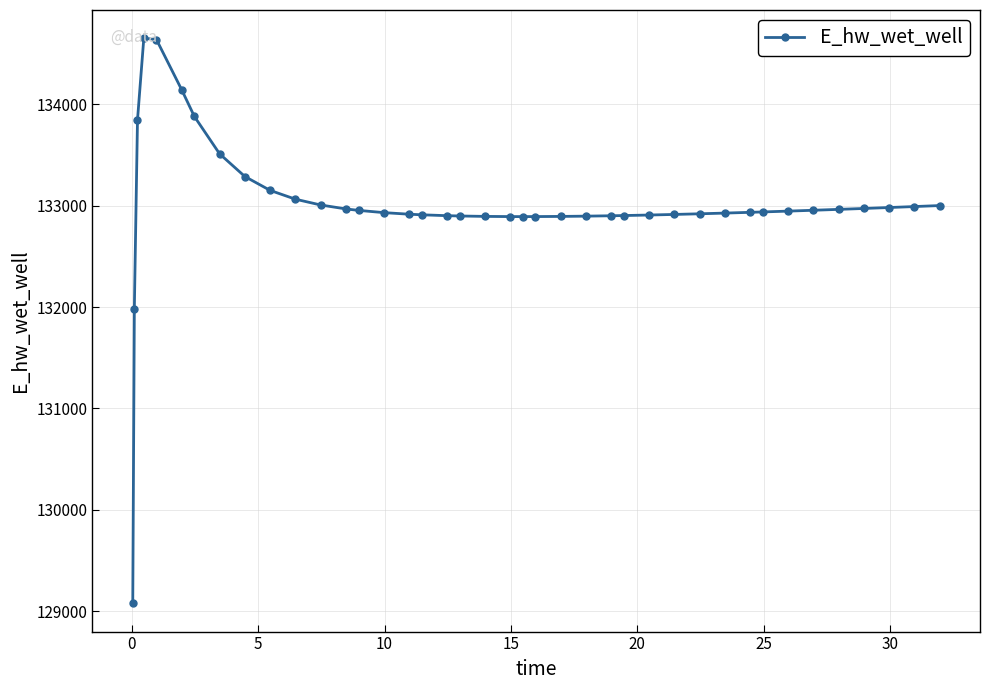

What is the sum of all values?

5320200.9